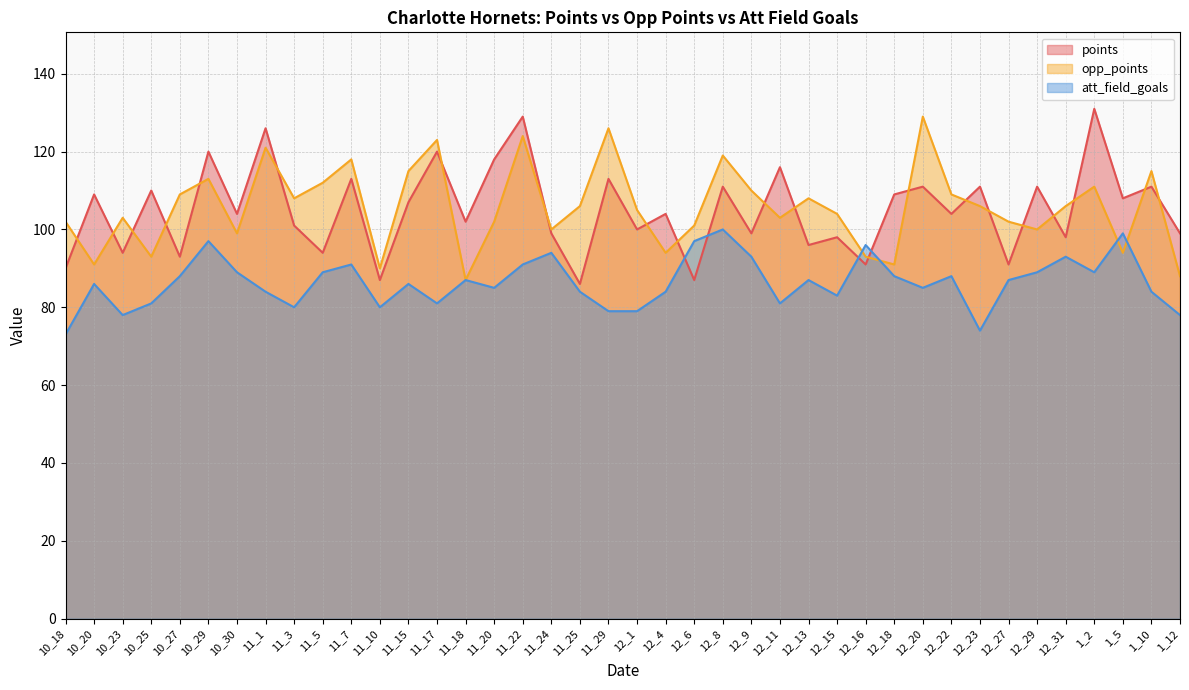

Rank the series at 10_29 from lowest to highest value.

att_field_goals, opp_points, points